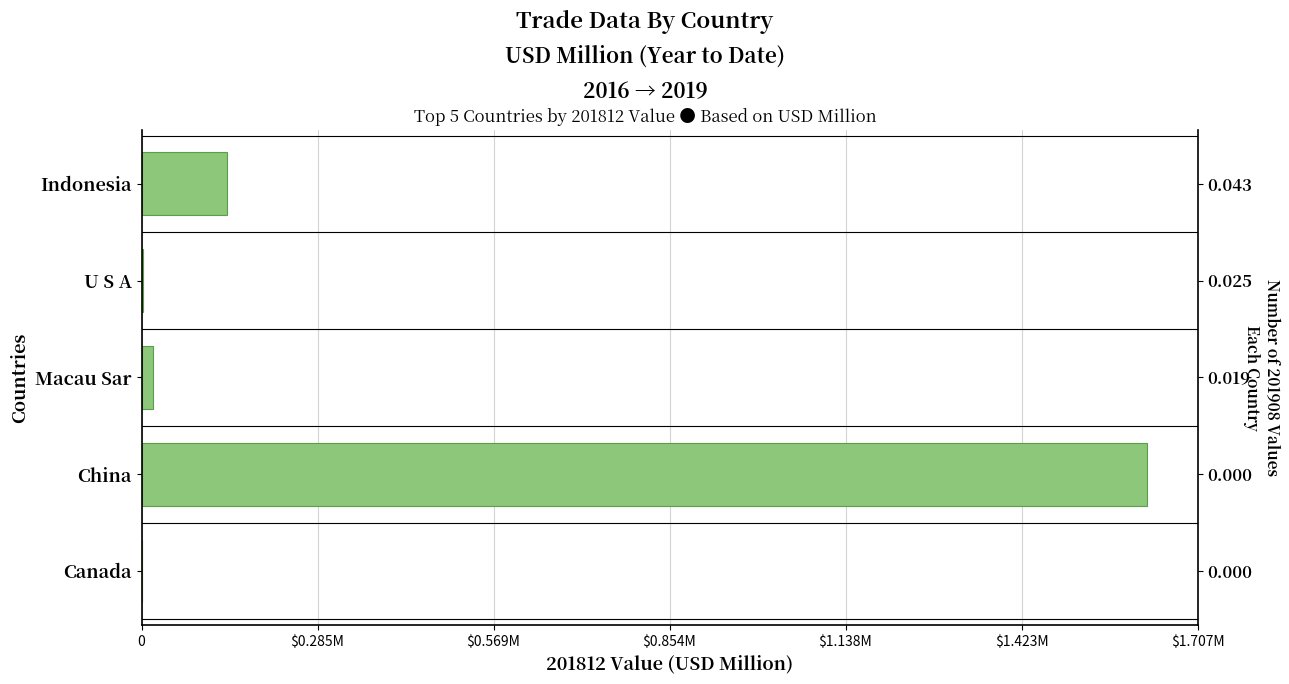

Rank the categories by value from lowest to highest.

Canada, U S A, Macau Sar, Indonesia, China